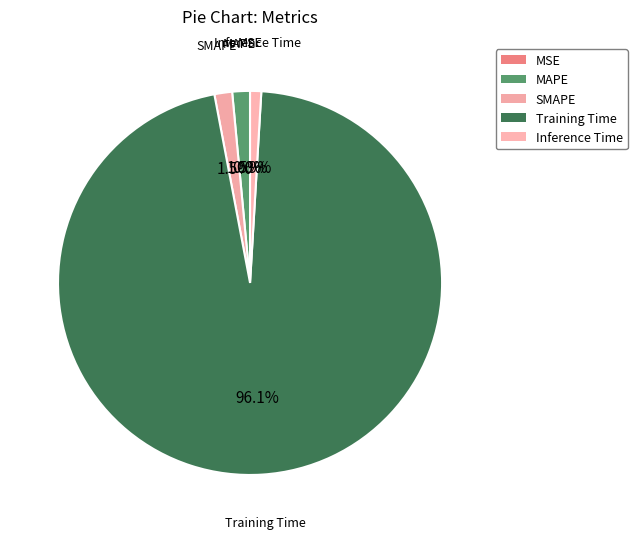

To the nearest percent, what is the average slice percentage?

20%